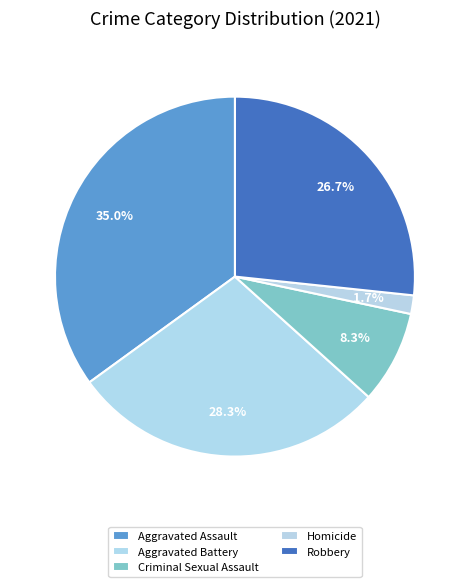

To the nearest percent, what is the difference between the Aggravated Battery and Aggravated Assault slice percentages?

7%